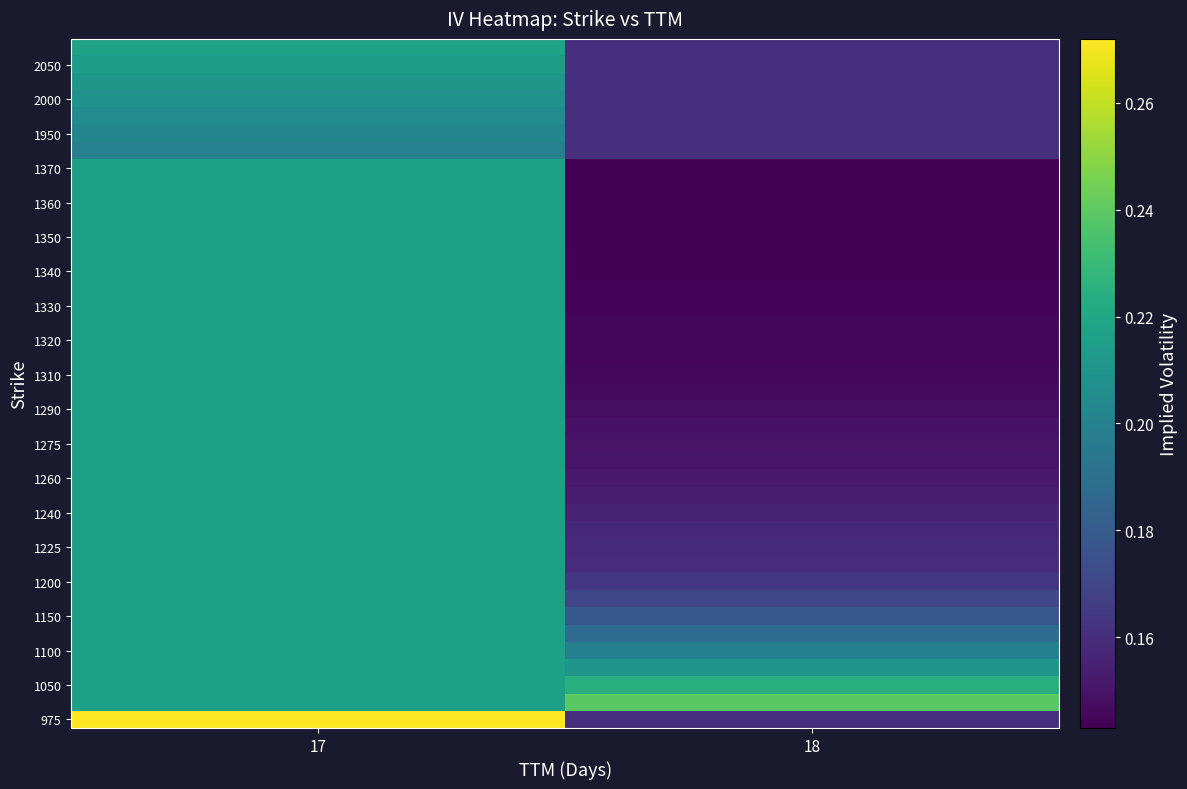

At how many categories does at least one series exceed 0?

2